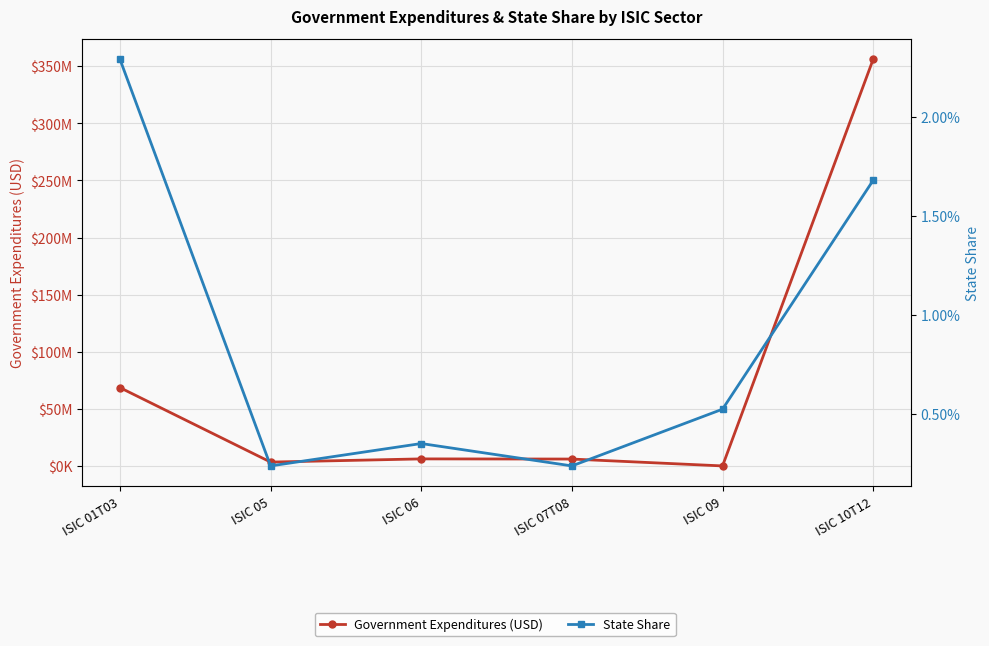

Which series changed the most between ISIC 05 and ISIC 06?

Government Expenditures (USD)